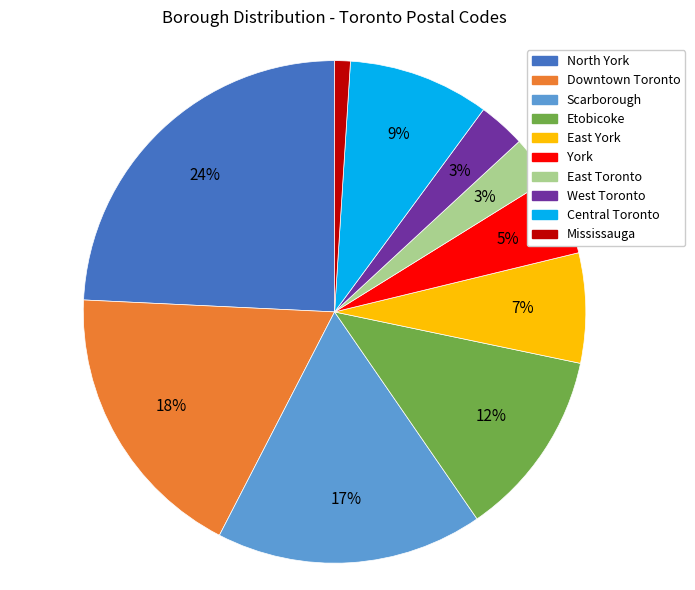

What percentage is the East York slice, to the nearest percent?

7%